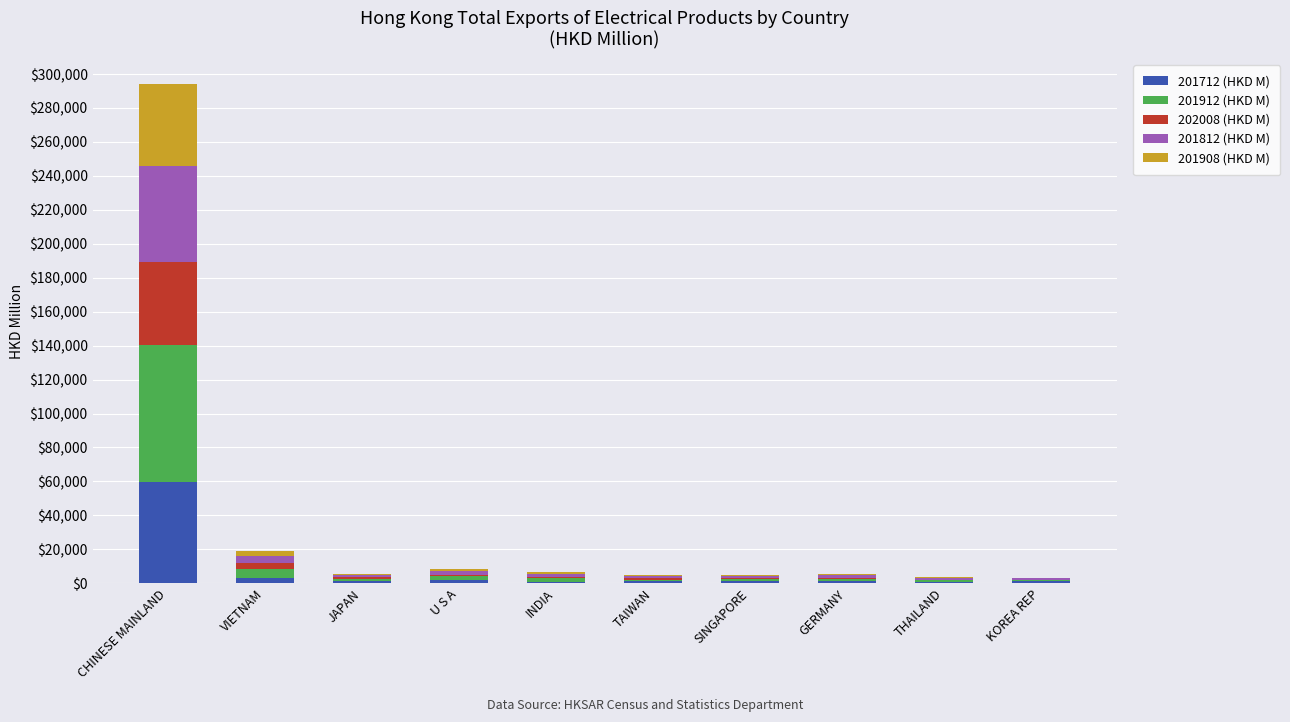

What is the maximum value for 201712 (HKD M)?

59752.2